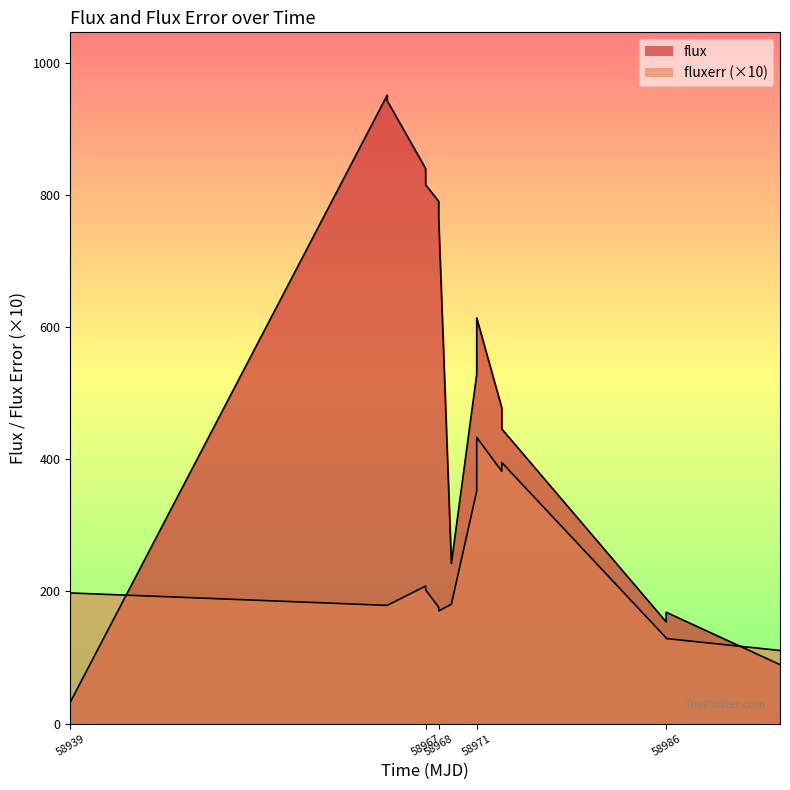

In flux, how many points are lower than both neighbors (excluding endpoints)?

2